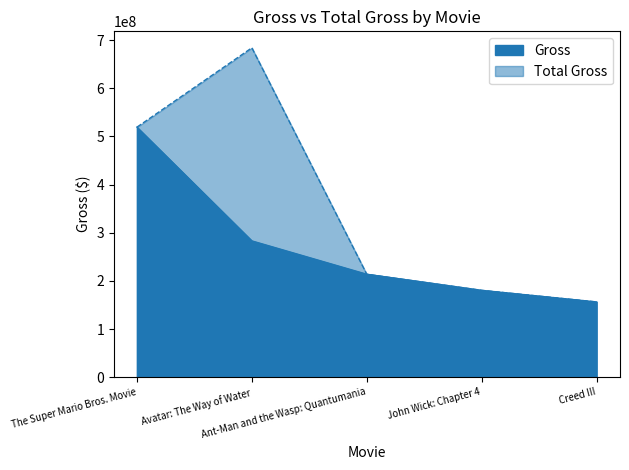

What is the difference between the maximum and minimum values in the Total Gross series?

527814333